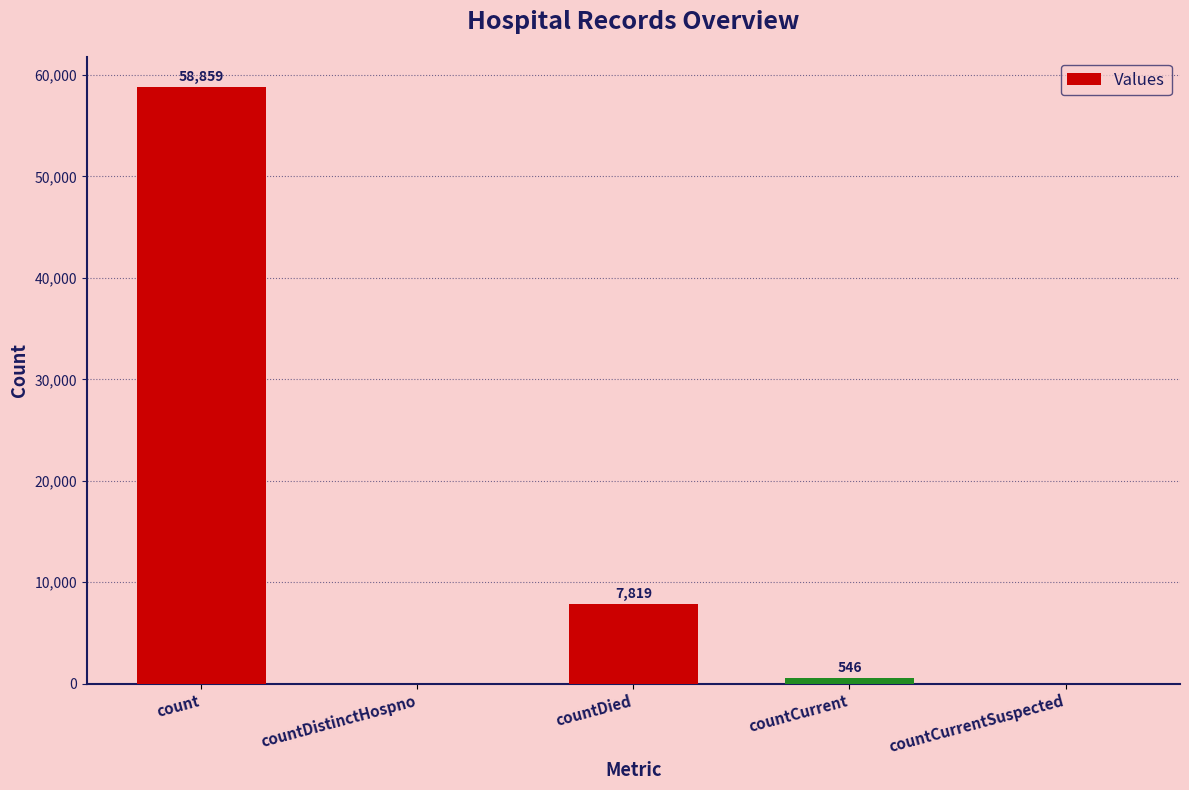

What is the maximum value shown in the chart?

58859